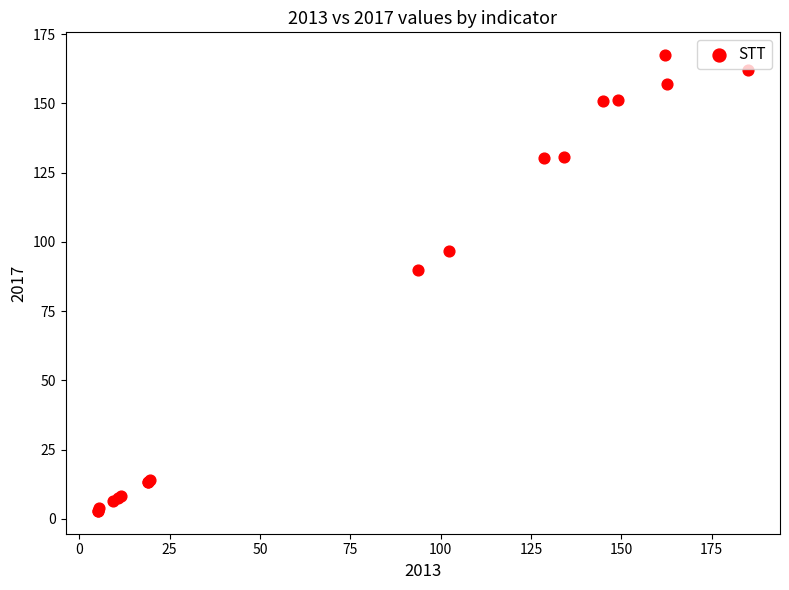

What Y value in the scatter plot is closest to 85?

90.0